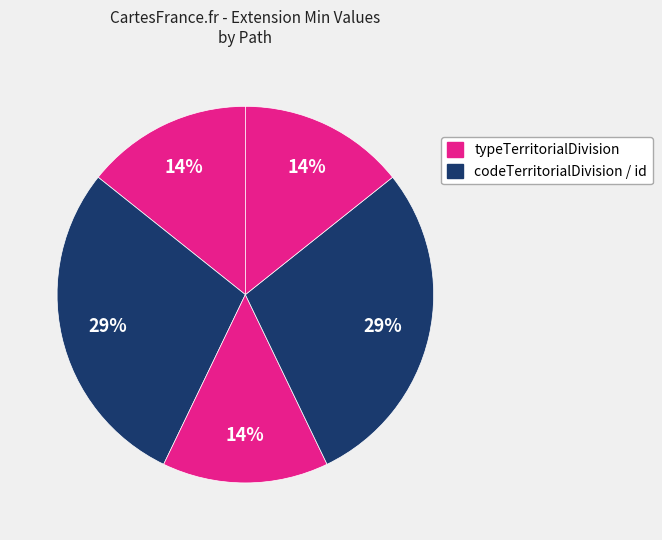

How many segments does this pie chart have?

5